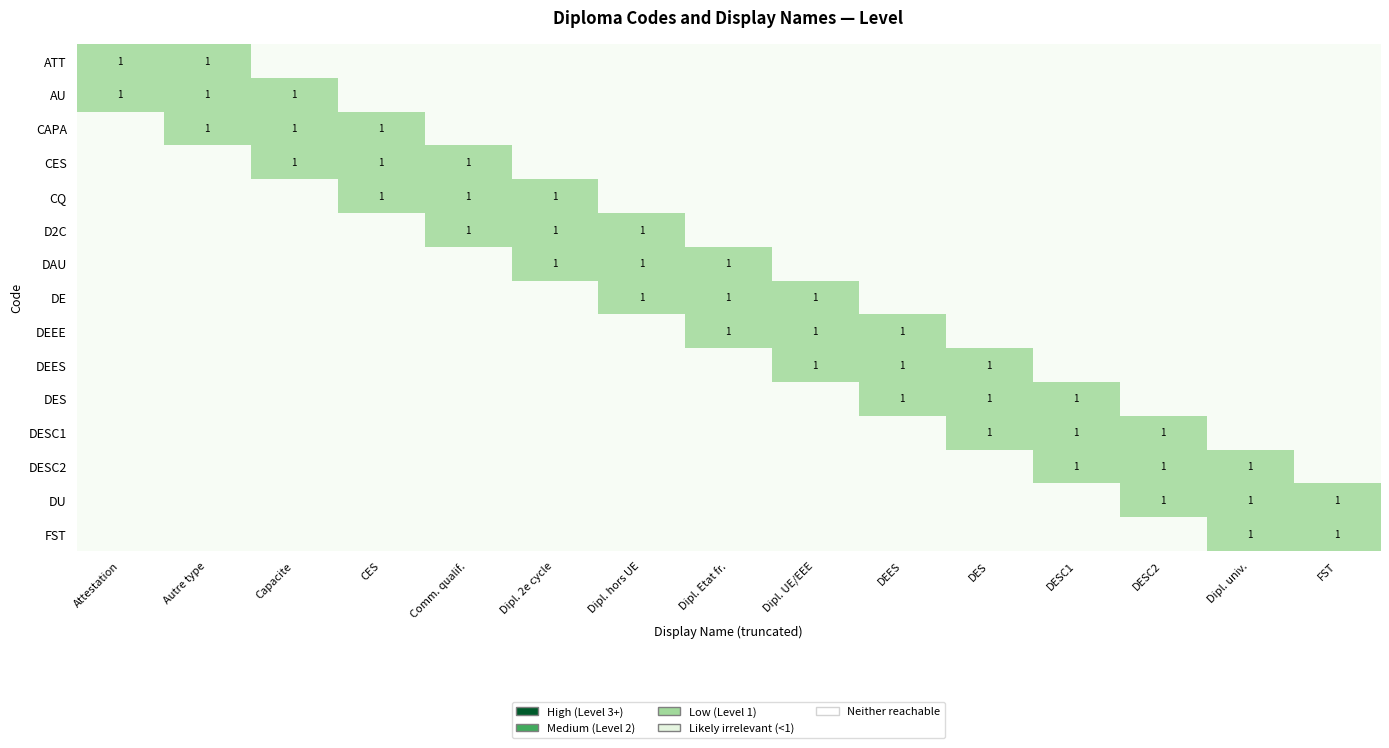

Where is DEES nearest to the value 0?

Attestation